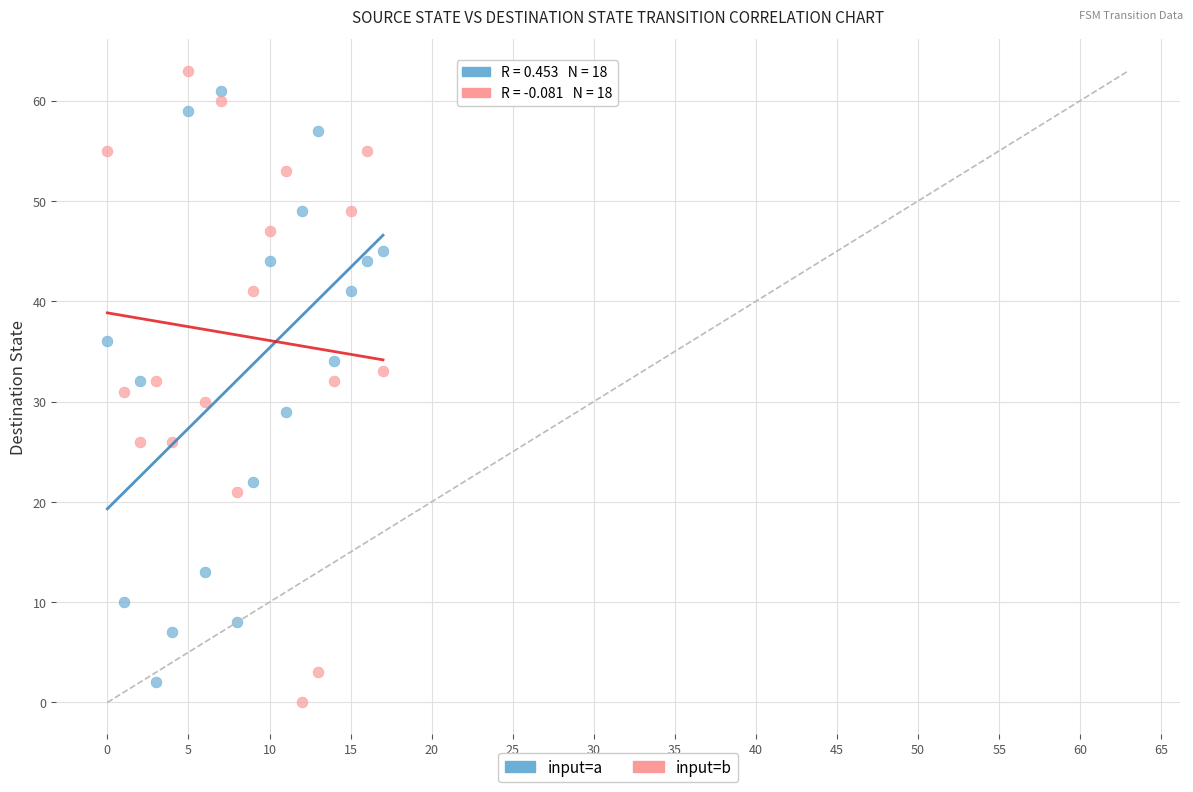

Which series has the largest Y range (max minus min)?

input=b